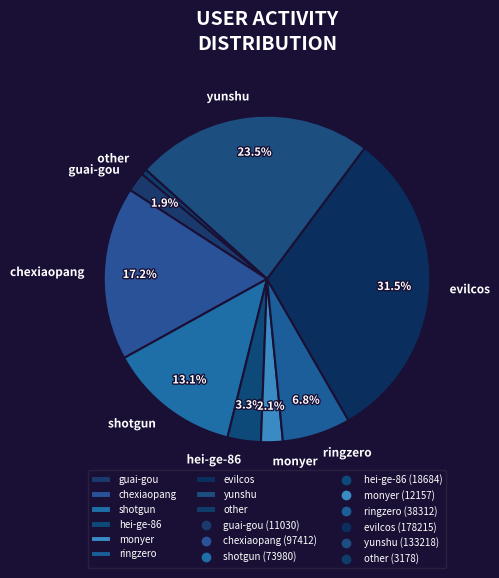

To the nearest percent, what percentage of the pie is monyer?

2%